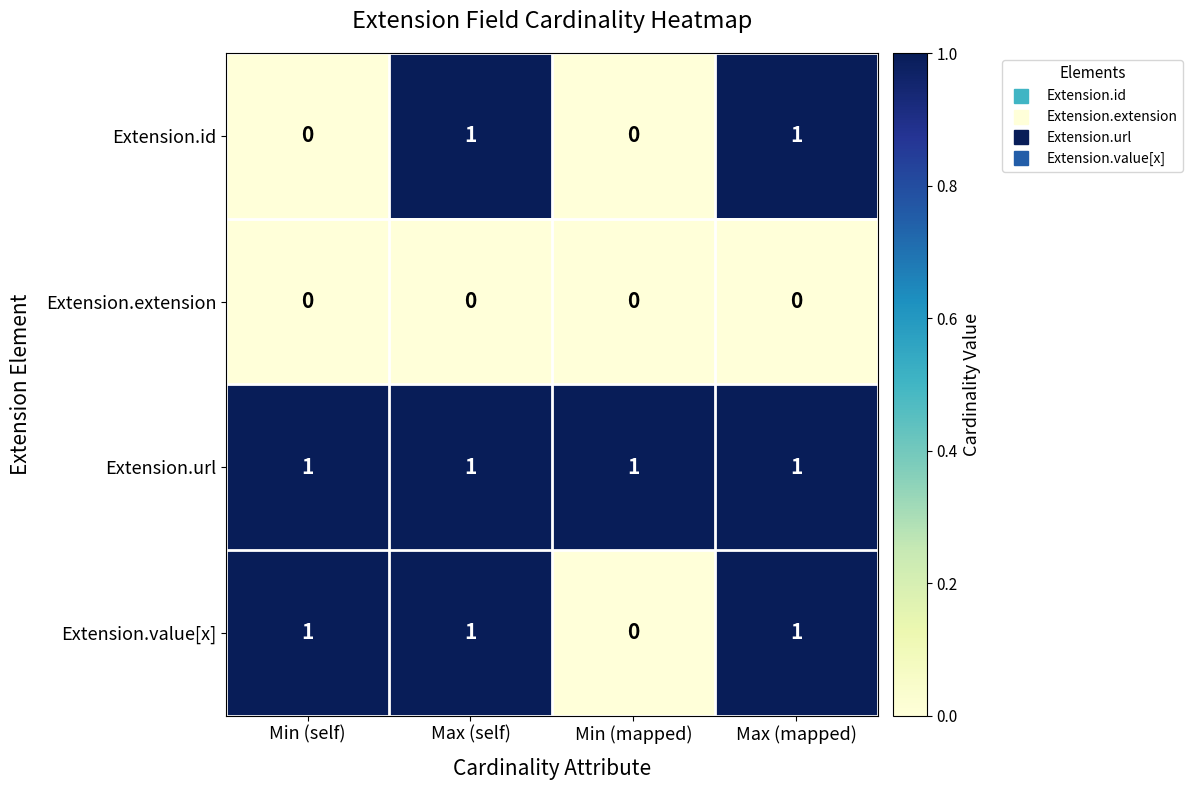

At which label is Extension.value[x] closest to 0?

Min (mapped)